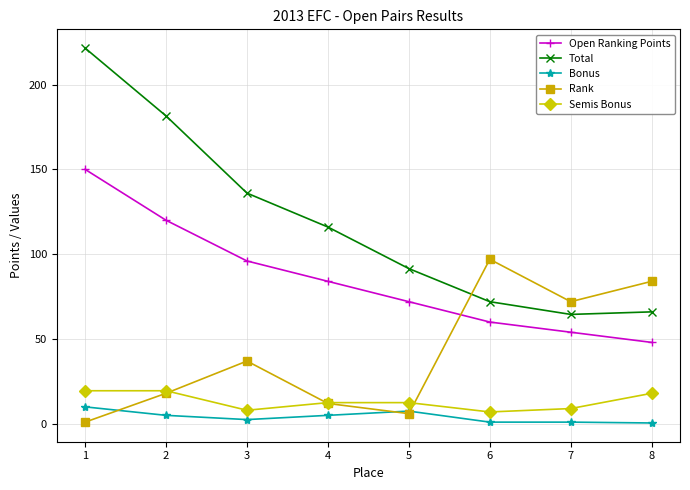

How many lines are shown in the chart?

5